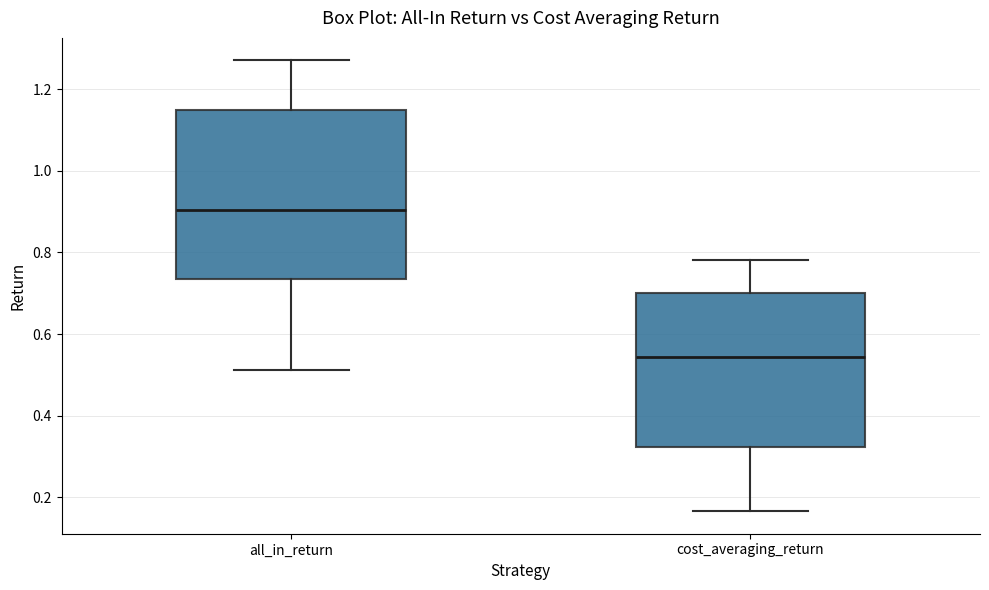

Reading left to right, transcribe this box plot: for each box, give where its median line is, the range the box spans, and where its two whiskers end, as read against the y-axis. The values are not printed on the chart, so give them approximately, as read against the axis.

all_in_return: median 0.90, box 0.74 to 1.14, whiskers 0.52 to 1.28
cost_averaging_return: median 0.54, box 0.32 to 0.70, whiskers 0.16 to 0.78